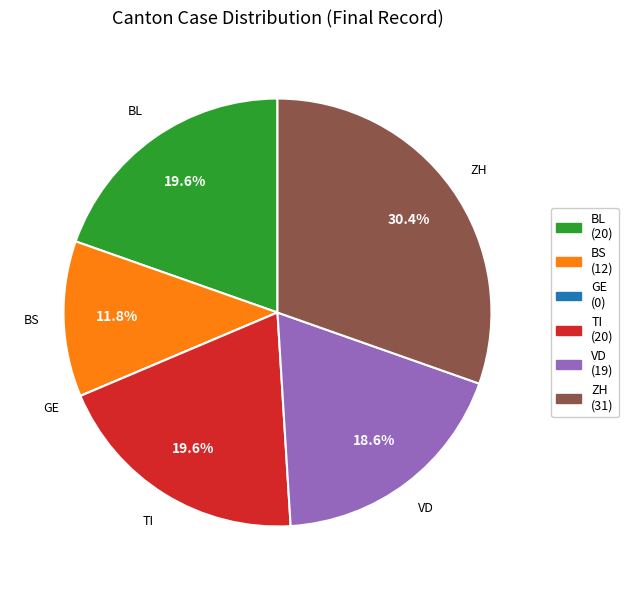

Which category has the biggest portion of the pie?

ZH